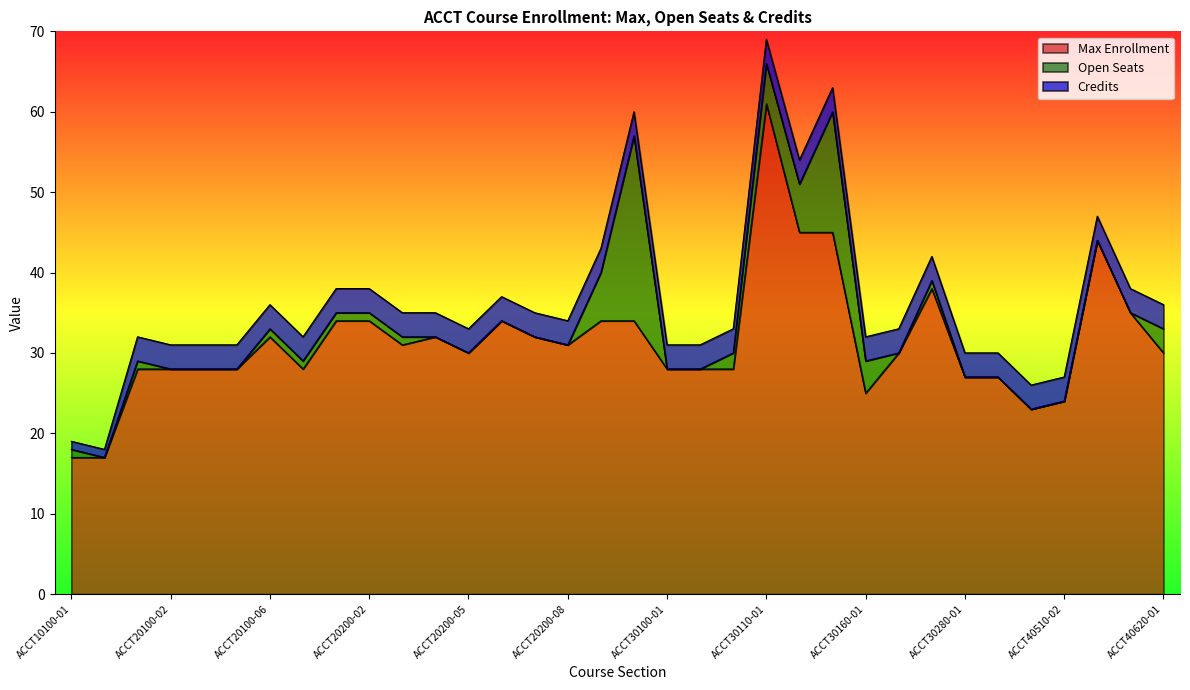

Reading right to left, transcribe all the data shown in this chart.

Max Enrollment: ACCT40620-01=30	ACCT40610-02=35	ACCT40610-01=44	ACCT40510-02=24	ACCT40510-01=23	ACCT30280-02=27	ACCT30280-01=27	ACCT30210-01=38	ACCT30180-01=30	ACCT30160-01=25	ACCT30120-02=45	ACCT30120-01=45	ACCT30110-01=61	ACCT30100-02=28	ACCT30100-03=28	ACCT30100-01=28	ACCT20200-12=34	ACCT20200-10=34	ACCT20200-08=31	ACCT20200-07=32	ACCT20200-06=34	ACCT20200-05=30	ACCT20200-04=32	ACCT20200-03=31	ACCT20200-02=34	ACCT20200-01=34	ACCT20100-07=28	ACCT20100-06=32	ACCT20100-04=28	ACCT20100-03=28	ACCT20100-02=28	ACCT20100-01=28	ACCT10100-02=17	ACCT10100-01=17
Open Seats: ACCT40620-01=3	ACCT40610-02=0	ACCT40610-01=0	ACCT40510-02=0	ACCT40510-01=0	ACCT30280-02=0	ACCT30280-01=0	ACCT30210-01=1	ACCT30180-01=0	ACCT30160-01=4	ACCT30120-02=15	ACCT30120-01=6	ACCT30110-01=5	ACCT30100-02=2	ACCT30100-03=0	ACCT30100-01=0	ACCT20200-12=23	ACCT20200-10=6	ACCT20200-08=0	ACCT20200-07=0	ACCT20200-06=0	ACCT20200-05=0	ACCT20200-04=0	ACCT20200-03=1	ACCT20200-02=1	ACCT20200-01=1	ACCT20100-07=1	ACCT20100-06=1	ACCT20100-04=0	ACCT20100-03=0	ACCT20100-02=0	ACCT20100-01=1	ACCT10100-02=0	ACCT10100-01=1
Credits: ACCT40620-01=3	ACCT40610-02=3	ACCT40610-01=3	ACCT40510-02=3	ACCT40510-01=3	ACCT30280-02=3	ACCT30280-01=3	ACCT30210-01=3	ACCT30180-01=3	ACCT30160-01=3	ACCT30120-02=3	ACCT30120-01=3	ACCT30110-01=3	ACCT30100-02=3	ACCT30100-03=3	ACCT30100-01=3	ACCT20200-12=3	ACCT20200-10=3	ACCT20200-08=3	ACCT20200-07=3	ACCT20200-06=3	ACCT20200-05=3	ACCT20200-04=3	ACCT20200-03=3	ACCT20200-02=3	ACCT20200-01=3	ACCT20100-07=3	ACCT20100-06=3	ACCT20100-04=3	ACCT20100-03=3	ACCT20100-02=3	ACCT20100-01=3	ACCT10100-02=1	ACCT10100-01=1